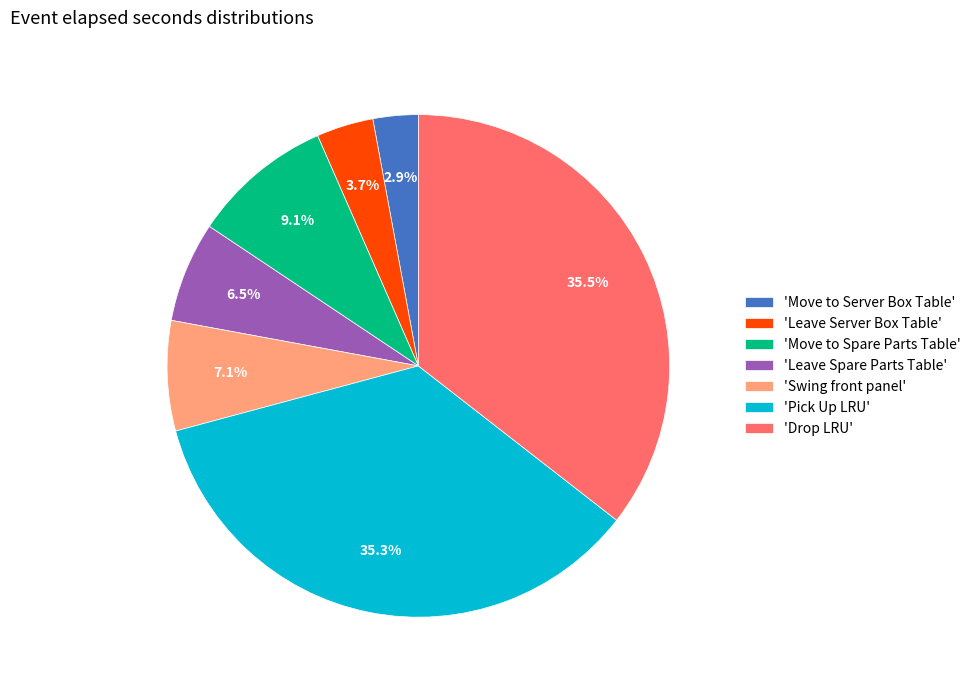

Is there a majority slice in this chart?

No